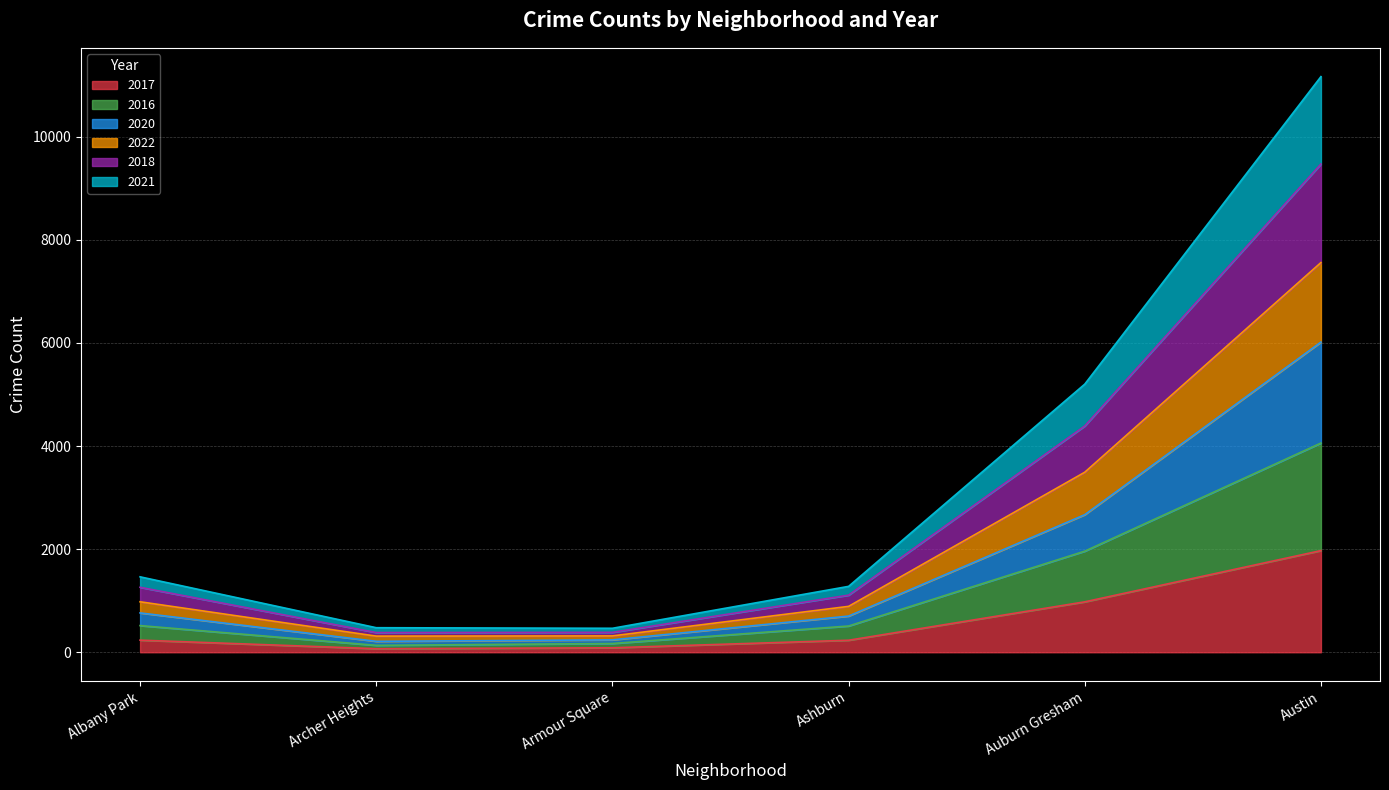

Where is the first local minimum for 2021?

Archer Heights